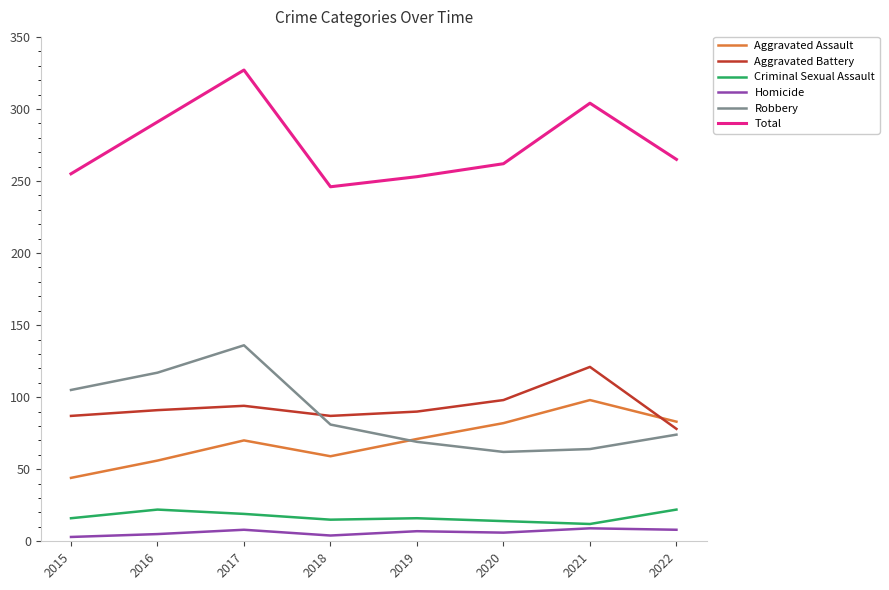

Between 2017 and 2021, which series saw the biggest shift?

Robbery